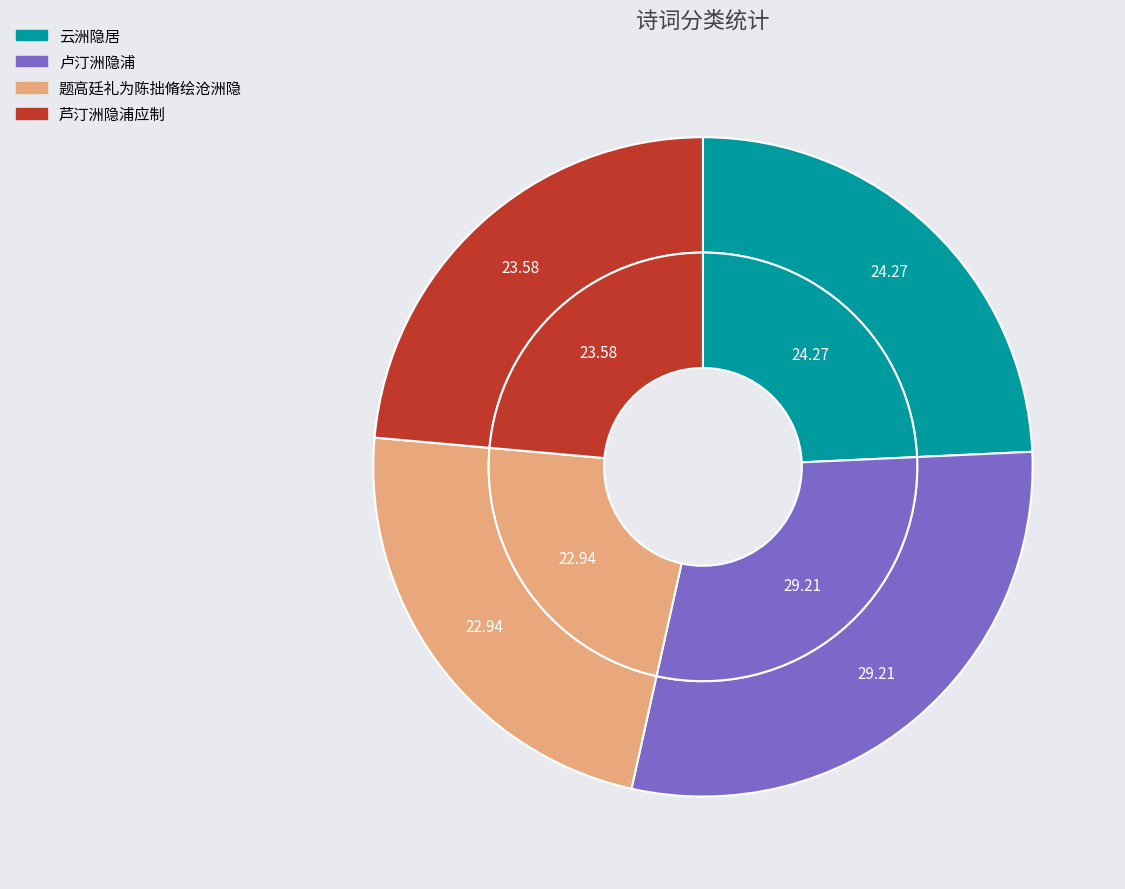

What portion of the pie excludes 题高廷礼为陈拙脩绘沧洲隐?

77.1%